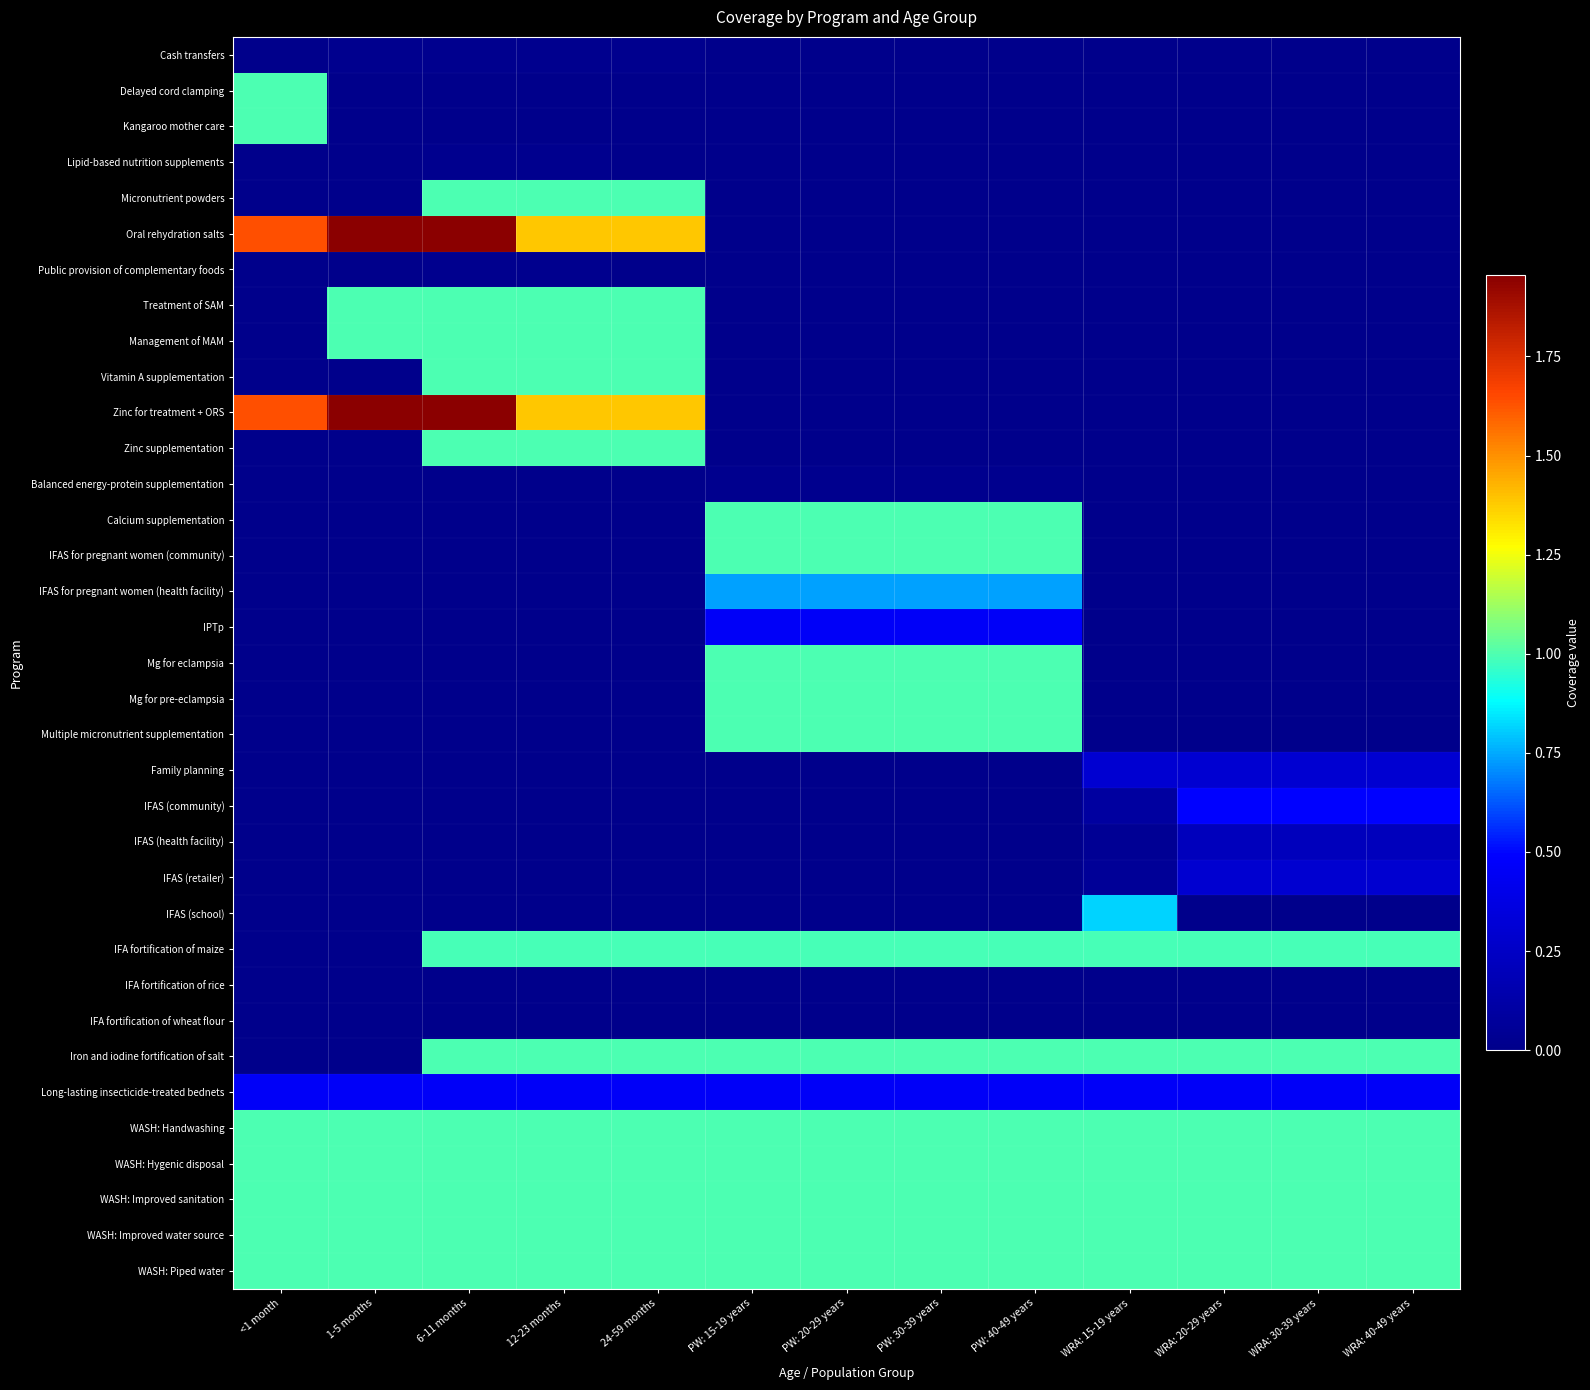

Reading right to left, transcribe all the data shown in this chart.

Cash transfers: WRA: 40-49 years=0.0	WRA: 30-39 years=0.0	WRA: 20-29 years=0.0	WRA: 15-19 years=0.0	PW: 40-49 years=0.0	PW: 30-39 years=0.0	PW: 20-29 years=0.0	PW: 15-19 years=0.0	24-59 months=0.0	12-23 months=0.0	6-11 months=0.0	1-5 months=0.0	<1 month=0.0
Delayed cord clamping: WRA: 40-49 years=0.0	WRA: 30-39 years=0.0	WRA: 20-29 years=0.0	WRA: 15-19 years=0.0	PW: 40-49 years=0.0	PW: 30-39 years=0.0	PW: 20-29 years=0.0	PW: 15-19 years=0.0	24-59 months=0.0	12-23 months=0.0	6-11 months=0.0	1-5 months=0.0	<1 month=1.0
Kangaroo mother care: WRA: 40-49 years=0.0	WRA: 30-39 years=0.0	WRA: 20-29 years=0.0	WRA: 15-19 years=0.0	PW: 40-49 years=0.0	PW: 30-39 years=0.0	PW: 20-29 years=0.0	PW: 15-19 years=0.0	24-59 months=0.0	12-23 months=0.0	6-11 months=0.0	1-5 months=0.0	<1 month=1.0
Lipid-based nutrition supplements: WRA: 40-49 years=0.0	WRA: 30-39 years=0.0	WRA: 20-29 years=0.0	WRA: 15-19 years=0.0	PW: 40-49 years=0.0	PW: 30-39 years=0.0	PW: 20-29 years=0.0	PW: 15-19 years=0.0	24-59 months=0.0	12-23 months=0.0	6-11 months=0.0	1-5 months=0.0	<1 month=0.0
Micronutrient powders: WRA: 40-49 years=0.0	WRA: 30-39 years=0.0	WRA: 20-29 years=0.0	WRA: 15-19 years=0.0	PW: 40-49 years=0.0	PW: 30-39 years=0.0	PW: 20-29 years=0.0	PW: 15-19 years=0.0	24-59 months=1.0	12-23 months=1.0	6-11 months=1.0	1-5 months=0.0	<1 month=0.0
Oral rehydration salts: WRA: 40-49 years=0.0	WRA: 30-39 years=0.0	WRA: 20-29 years=0.0	WRA: 15-19 years=0.0	PW: 40-49 years=0.0	PW: 30-39 years=0.0	PW: 20-29 years=0.0	PW: 15-19 years=0.0	24-59 months=1.4	12-23 months=1.4	6-11 months=2.0	1-5 months=2.0	<1 month=1.6
Public provision of complementary foods: WRA: 40-49 years=0.0	WRA: 30-39 years=0.0	WRA: 20-29 years=0.0	WRA: 15-19 years=0.0	PW: 40-49 years=0.0	PW: 30-39 years=0.0	PW: 20-29 years=0.0	PW: 15-19 years=0.0	24-59 months=0.0	12-23 months=0.0	6-11 months=0.0	1-5 months=0.0	<1 month=0.0
Treatment of SAM: WRA: 40-49 years=0.0	WRA: 30-39 years=0.0	WRA: 20-29 years=0.0	WRA: 15-19 years=0.0	PW: 40-49 years=0.0	PW: 30-39 years=0.0	PW: 20-29 years=0.0	PW: 15-19 years=0.0	24-59 months=1.0	12-23 months=1.0	6-11 months=1.0	1-5 months=1.0	<1 month=0.0
Management of MAM: WRA: 40-49 years=0.0	WRA: 30-39 years=0.0	WRA: 20-29 years=0.0	WRA: 15-19 years=0.0	PW: 40-49 years=0.0	PW: 30-39 years=0.0	PW: 20-29 years=0.0	PW: 15-19 years=0.0	24-59 months=1.0	12-23 months=1.0	6-11 months=1.0	1-5 months=1.0	<1 month=0.0
Vitamin A supplementation: WRA: 40-49 years=0.0	WRA: 30-39 years=0.0	WRA: 20-29 years=0.0	WRA: 15-19 years=0.0	PW: 40-49 years=0.0	PW: 30-39 years=0.0	PW: 20-29 years=0.0	PW: 15-19 years=0.0	24-59 months=1.0	12-23 months=1.0	6-11 months=1.0	1-5 months=0.0	<1 month=0.0
Zinc for treatment + ORS: WRA: 40-49 years=0.0	WRA: 30-39 years=0.0	WRA: 20-29 years=0.0	WRA: 15-19 years=0.0	PW: 40-49 years=0.0	PW: 30-39 years=0.0	PW: 20-29 years=0.0	PW: 15-19 years=0.0	24-59 months=1.4	12-23 months=1.4	6-11 months=2.0	1-5 months=2.0	<1 month=1.6
Zinc supplementation: WRA: 40-49 years=0.0	WRA: 30-39 years=0.0	WRA: 20-29 years=0.0	WRA: 15-19 years=0.0	PW: 40-49 years=0.0	PW: 30-39 years=0.0	PW: 20-29 years=0.0	PW: 15-19 years=0.0	24-59 months=1.0	12-23 months=1.0	6-11 months=1.0	1-5 months=0.0	<1 month=0.0
Balanced energy-protein supplementation: WRA: 40-49 years=0.0	WRA: 30-39 years=0.0	WRA: 20-29 years=0.0	WRA: 15-19 years=0.0	PW: 40-49 years=0.0	PW: 30-39 years=0.0	PW: 20-29 years=0.0	PW: 15-19 years=0.0	24-59 months=0.0	12-23 months=0.0	6-11 months=0.0	1-5 months=0.0	<1 month=0.0
Calcium supplementation: WRA: 40-49 years=0.0	WRA: 30-39 years=0.0	WRA: 20-29 years=0.0	WRA: 15-19 years=0.0	PW: 40-49 years=1.0	PW: 30-39 years=1.0	PW: 20-29 years=1.0	PW: 15-19 years=1.0	24-59 months=0.0	12-23 months=0.0	6-11 months=0.0	1-5 months=0.0	<1 month=0.0
IFAS for pregnant women (community): WRA: 40-49 years=0.0	WRA: 30-39 years=0.0	WRA: 20-29 years=0.0	WRA: 15-19 years=0.0	PW: 40-49 years=1.0	PW: 30-39 years=1.0	PW: 20-29 years=1.0	PW: 15-19 years=1.0	24-59 months=0.0	12-23 months=0.0	6-11 months=0.0	1-5 months=0.0	<1 month=0.0
IFAS for pregnant women (health facility): WRA: 40-49 years=0.0	WRA: 30-39 years=0.0	WRA: 20-29 years=0.0	WRA: 15-19 years=0.0	PW: 40-49 years=0.7	PW: 30-39 years=0.7	PW: 20-29 years=0.7	PW: 15-19 years=0.7	24-59 months=0.0	12-23 months=0.0	6-11 months=0.0	1-5 months=0.0	<1 month=0.0
IPTp: WRA: 40-49 years=0.0	WRA: 30-39 years=0.0	WRA: 20-29 years=0.0	WRA: 15-19 years=0.0	PW: 40-49 years=0.5	PW: 30-39 years=0.5	PW: 20-29 years=0.5	PW: 15-19 years=0.5	24-59 months=0.0	12-23 months=0.0	6-11 months=0.0	1-5 months=0.0	<1 month=0.0
Mg for eclampsia: WRA: 40-49 years=0.0	WRA: 30-39 years=0.0	WRA: 20-29 years=0.0	WRA: 15-19 years=0.0	PW: 40-49 years=1.0	PW: 30-39 years=1.0	PW: 20-29 years=1.0	PW: 15-19 years=1.0	24-59 months=0.0	12-23 months=0.0	6-11 months=0.0	1-5 months=0.0	<1 month=0.0
Mg for pre-eclampsia: WRA: 40-49 years=0.0	WRA: 30-39 years=0.0	WRA: 20-29 years=0.0	WRA: 15-19 years=0.0	PW: 40-49 years=1.0	PW: 30-39 years=1.0	PW: 20-29 years=1.0	PW: 15-19 years=1.0	24-59 months=0.0	12-23 months=0.0	6-11 months=0.0	1-5 months=0.0	<1 month=0.0
Multiple micronutrient supplementation: WRA: 40-49 years=0.0	WRA: 30-39 years=0.0	WRA: 20-29 years=0.0	WRA: 15-19 years=0.0	PW: 40-49 years=1.0	PW: 30-39 years=1.0	PW: 20-29 years=1.0	PW: 15-19 years=1.0	24-59 months=0.0	12-23 months=0.0	6-11 months=0.0	1-5 months=0.0	<1 month=0.0
Family planning: WRA: 40-49 years=0.3	WRA: 30-39 years=0.3	WRA: 20-29 years=0.3	WRA: 15-19 years=0.3	PW: 40-49 years=0.0	PW: 30-39 years=0.0	PW: 20-29 years=0.0	PW: 15-19 years=0.0	24-59 months=0.0	12-23 months=0.0	6-11 months=0.0	1-5 months=0.0	<1 month=0.0
IFAS (community): WRA: 40-49 years=0.5	WRA: 30-39 years=0.5	WRA: 20-29 years=0.5	WRA: 15-19 years=0.1	PW: 40-49 years=0.0	PW: 30-39 years=0.0	PW: 20-29 years=0.0	PW: 15-19 years=0.0	24-59 months=0.0	12-23 months=0.0	6-11 months=0.0	1-5 months=0.0	<1 month=0.0
IFAS (health facility): WRA: 40-49 years=0.2	WRA: 30-39 years=0.2	WRA: 20-29 years=0.2	WRA: 15-19 years=0.0	PW: 40-49 years=0.0	PW: 30-39 years=0.0	PW: 20-29 years=0.0	PW: 15-19 years=0.0	24-59 months=0.0	12-23 months=0.0	6-11 months=0.0	1-5 months=0.0	<1 month=0.0
IFAS (retailer): WRA: 40-49 years=0.3	WRA: 30-39 years=0.3	WRA: 20-29 years=0.3	WRA: 15-19 years=0.1	PW: 40-49 years=0.0	PW: 30-39 years=0.0	PW: 20-29 years=0.0	PW: 15-19 years=0.0	24-59 months=0.0	12-23 months=0.0	6-11 months=0.0	1-5 months=0.0	<1 month=0.0
IFAS (school): WRA: 40-49 years=0.0	WRA: 30-39 years=0.0	WRA: 20-29 years=0.0	WRA: 15-19 years=0.8	PW: 40-49 years=0.0	PW: 30-39 years=0.0	PW: 20-29 years=0.0	PW: 15-19 years=0.0	24-59 months=0.0	12-23 months=0.0	6-11 months=0.0	1-5 months=0.0	<1 month=0.0
IFA fortification of maize: WRA: 40-49 years=1.0	WRA: 30-39 years=1.0	WRA: 20-29 years=1.0	WRA: 15-19 years=1.0	PW: 40-49 years=1.0	PW: 30-39 years=1.0	PW: 20-29 years=1.0	PW: 15-19 years=1.0	24-59 months=1.0	12-23 months=1.0	6-11 months=1.0	1-5 months=0.0	<1 month=0.0
IFA fortification of rice: WRA: 40-49 years=0.0	WRA: 30-39 years=0.0	WRA: 20-29 years=0.0	WRA: 15-19 years=0.0	PW: 40-49 years=0.0	PW: 30-39 years=0.0	PW: 20-29 years=0.0	PW: 15-19 years=0.0	24-59 months=0.0	12-23 months=0.0	6-11 months=0.0	1-5 months=0.0	<1 month=0.0
IFA fortification of wheat flour: WRA: 40-49 years=0.0	WRA: 30-39 years=0.0	WRA: 20-29 years=0.0	WRA: 15-19 years=0.0	PW: 40-49 years=0.0	PW: 30-39 years=0.0	PW: 20-29 years=0.0	PW: 15-19 years=0.0	24-59 months=0.0	12-23 months=0.0	6-11 months=0.0	1-5 months=0.0	<1 month=0.0
Iron and iodine fortification of salt: WRA: 40-49 years=1.0	WRA: 30-39 years=1.0	WRA: 20-29 years=1.0	WRA: 15-19 years=1.0	PW: 40-49 years=1.0	PW: 30-39 years=1.0	PW: 20-29 years=1.0	PW: 15-19 years=1.0	24-59 months=1.0	12-23 months=1.0	6-11 months=1.0	1-5 months=0.0	<1 month=0.0
Long-lasting insecticide-treated bednets: WRA: 40-49 years=0.5	WRA: 30-39 years=0.5	WRA: 20-29 years=0.5	WRA: 15-19 years=0.5	PW: 40-49 years=0.5	PW: 30-39 years=0.5	PW: 20-29 years=0.5	PW: 15-19 years=0.5	24-59 months=0.5	12-23 months=0.5	6-11 months=0.5	1-5 months=0.5	<1 month=0.5
WASH: Handwashing: WRA: 40-49 years=1.0	WRA: 30-39 years=1.0	WRA: 20-29 years=1.0	WRA: 15-19 years=1.0	PW: 40-49 years=1.0	PW: 30-39 years=1.0	PW: 20-29 years=1.0	PW: 15-19 years=1.0	24-59 months=1.0	12-23 months=1.0	6-11 months=1.0	1-5 months=1.0	<1 month=1.0
WASH: Hygenic disposal: WRA: 40-49 years=1.0	WRA: 30-39 years=1.0	WRA: 20-29 years=1.0	WRA: 15-19 years=1.0	PW: 40-49 years=1.0	PW: 30-39 years=1.0	PW: 20-29 years=1.0	PW: 15-19 years=1.0	24-59 months=1.0	12-23 months=1.0	6-11 months=1.0	1-5 months=1.0	<1 month=1.0
WASH: Improved sanitation: WRA: 40-49 years=1.0	WRA: 30-39 years=1.0	WRA: 20-29 years=1.0	WRA: 15-19 years=1.0	PW: 40-49 years=1.0	PW: 30-39 years=1.0	PW: 20-29 years=1.0	PW: 15-19 years=1.0	24-59 months=1.0	12-23 months=1.0	6-11 months=1.0	1-5 months=1.0	<1 month=1.0
WASH: Improved water source: WRA: 40-49 years=1.0	WRA: 30-39 years=1.0	WRA: 20-29 years=1.0	WRA: 15-19 years=1.0	PW: 40-49 years=1.0	PW: 30-39 years=1.0	PW: 20-29 years=1.0	PW: 15-19 years=1.0	24-59 months=1.0	12-23 months=1.0	6-11 months=1.0	1-5 months=1.0	<1 month=1.0
WASH: Piped water: WRA: 40-49 years=1.0	WRA: 30-39 years=1.0	WRA: 20-29 years=1.0	WRA: 15-19 years=1.0	PW: 40-49 years=1.0	PW: 30-39 years=1.0	PW: 20-29 years=1.0	PW: 15-19 years=1.0	24-59 months=1.0	12-23 months=1.0	6-11 months=1.0	1-5 months=1.0	<1 month=1.0